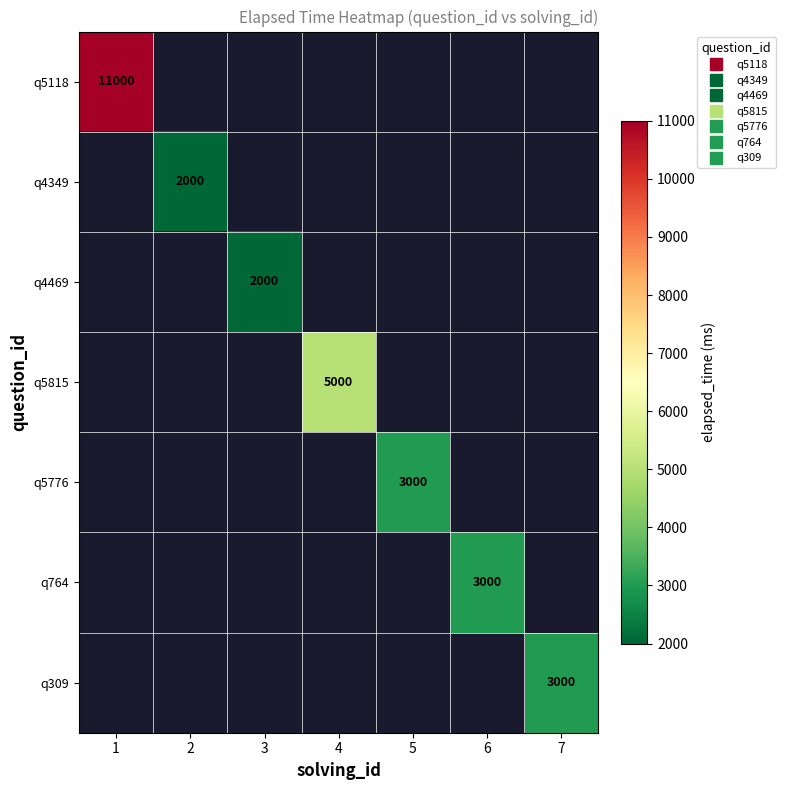

Which label corresponds to the smallest value in the chart?

2